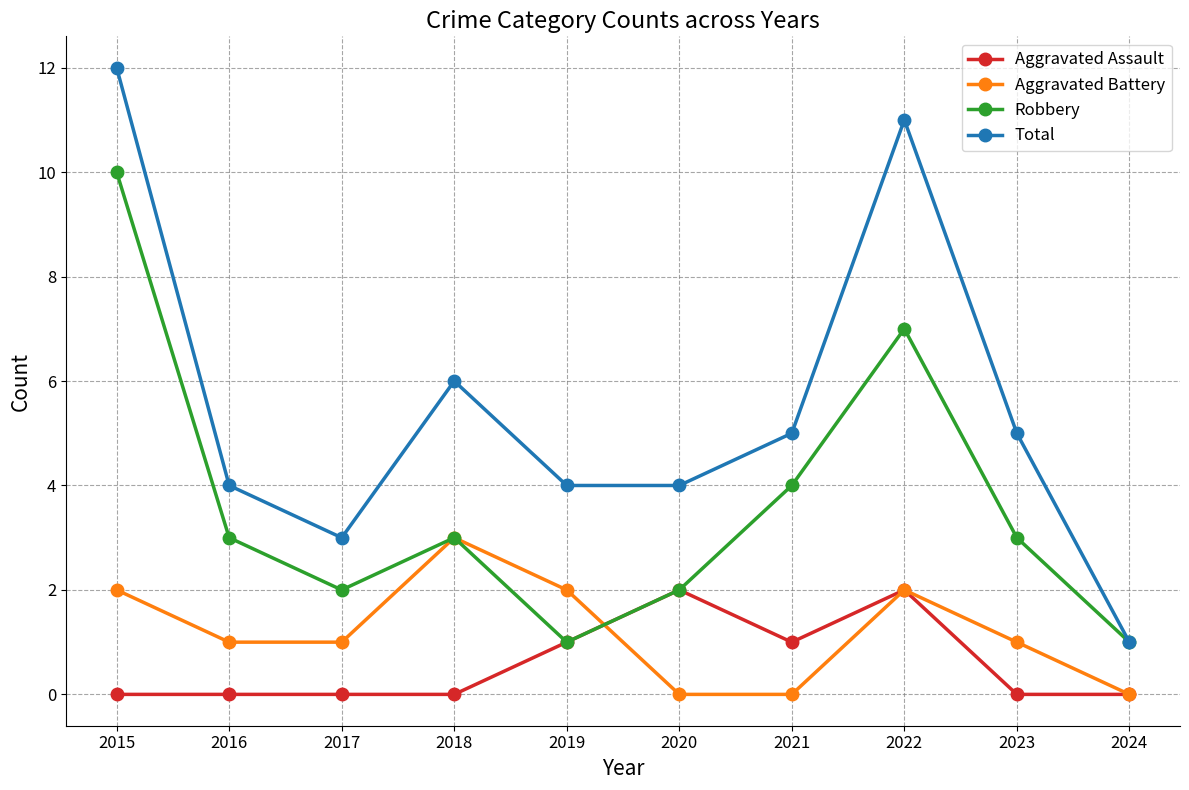

At which category is the sum across all series the highest?

2015